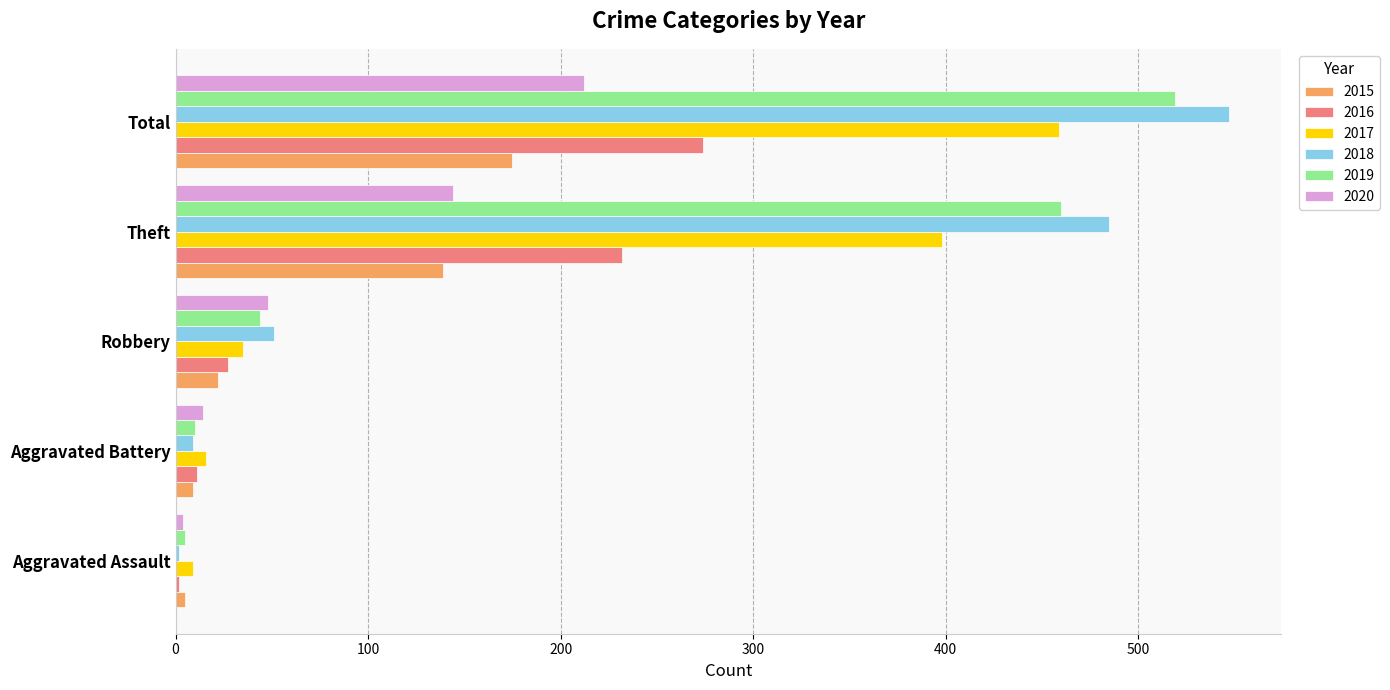

What is the sum of the 2019 values at Aggravated Battery and Aggravated Assault?

15